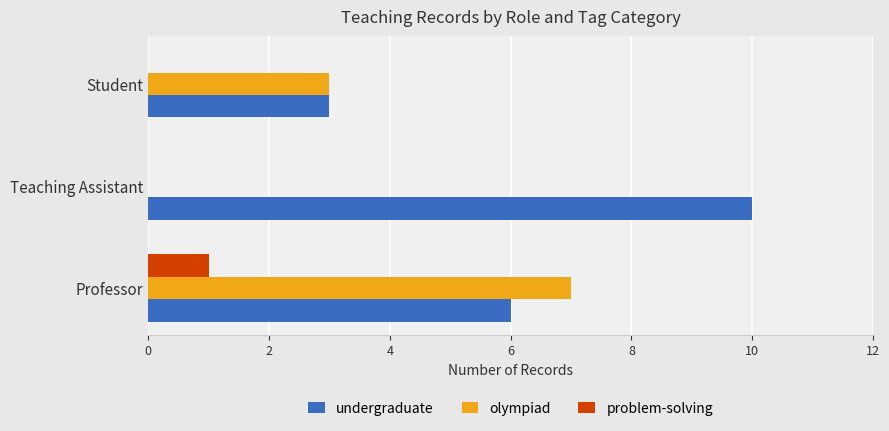

Is it true that problem-solving equals 1 at Student?

False